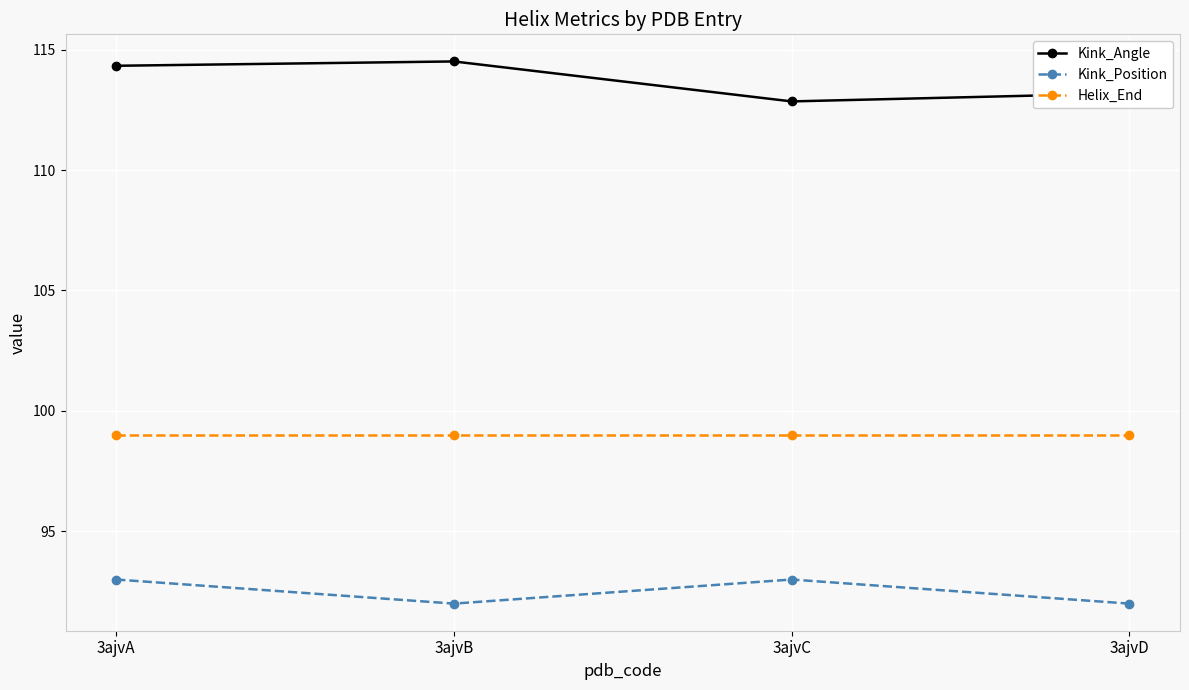

What is the minimum value shown in the chart?

92.0